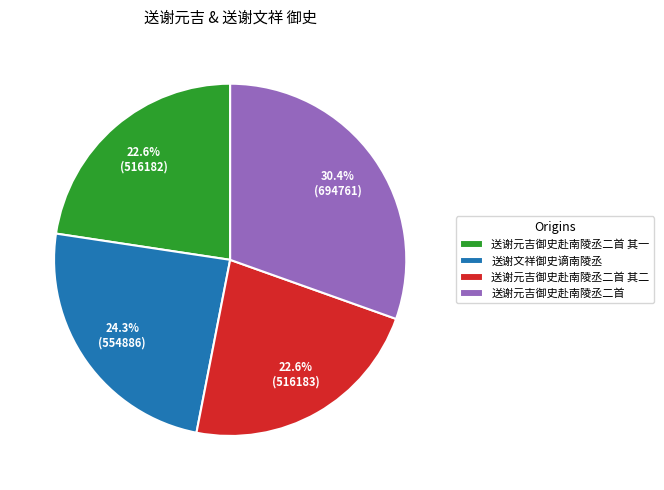

Combined, what portion of the pie is 送谢元吉御史赴南陵丞二首 其二 and 送谢元吉御史赴南陵丞二首 其一?

45.2%